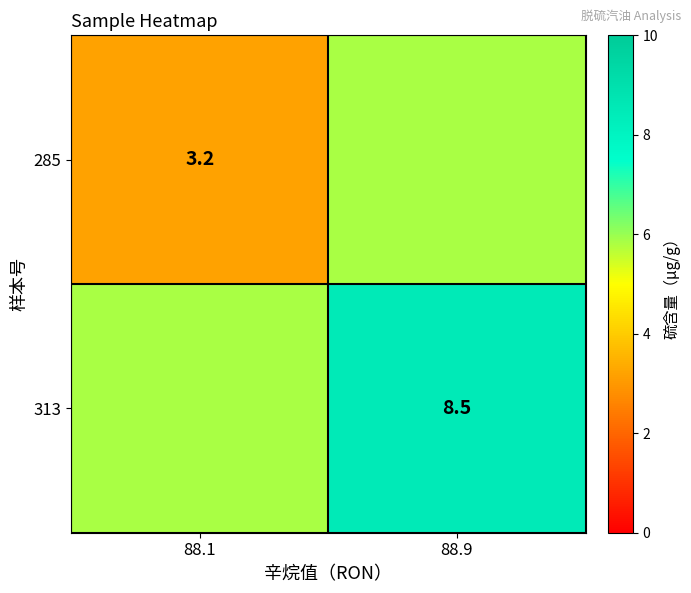

What is the sum of all 285 values?

9.1